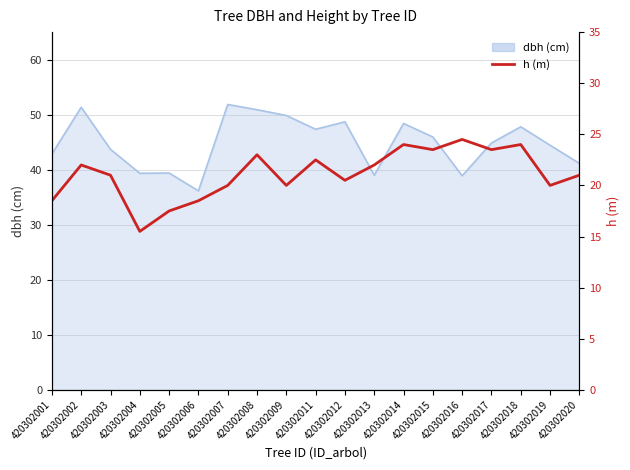

Approximately how many times larger is the value at 420302005 compared to 420302002?

0.8